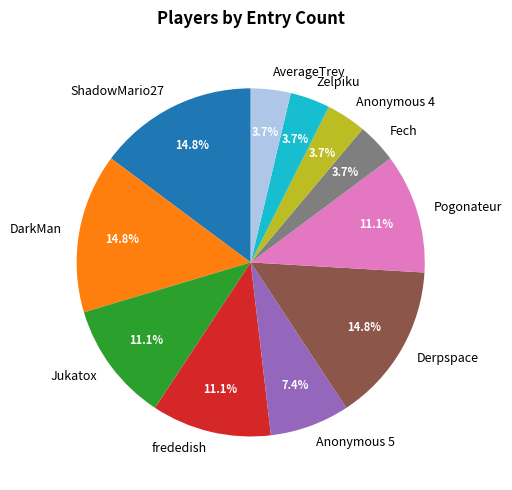

Is there a majority slice in this chart?

No